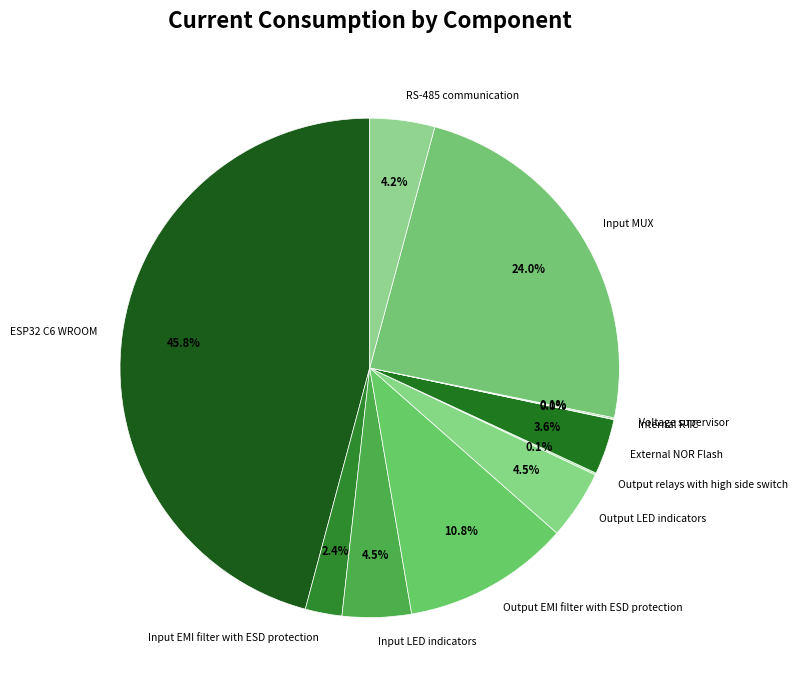

What is the largest slice in the pie chart?

ESP32 C6 WROOM